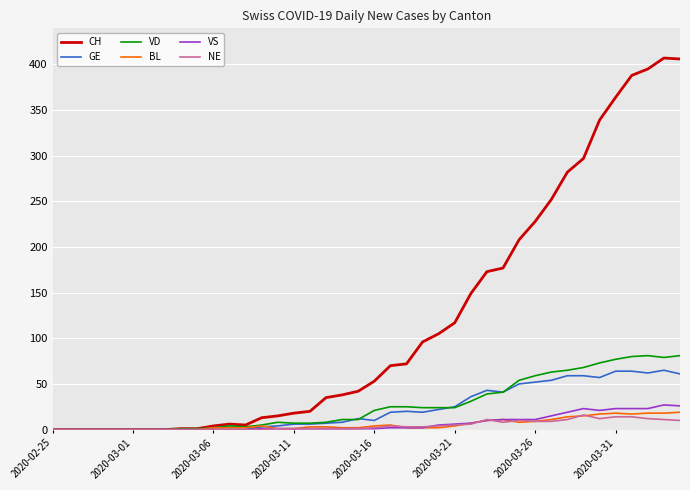

What is the maximum value for GE?

65